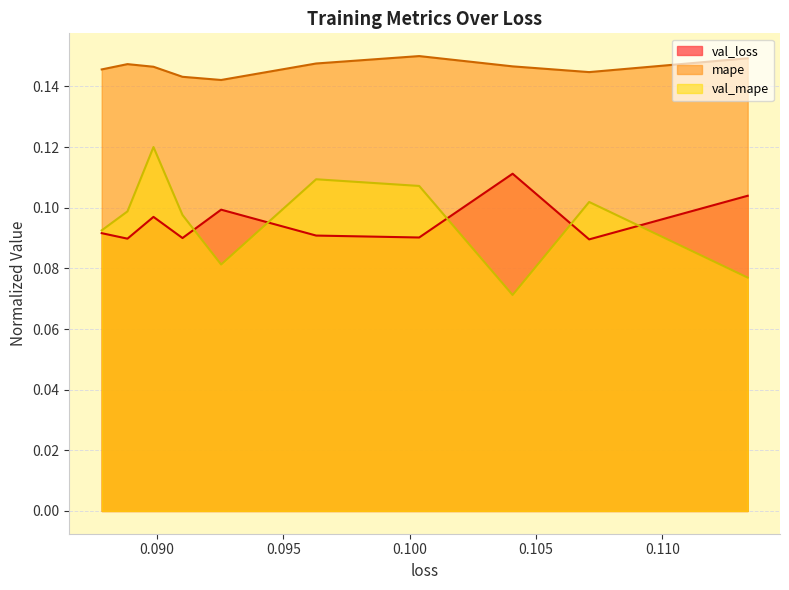

The val_mape series shows 0.1 at 0.1003759503364563. True or false?

True